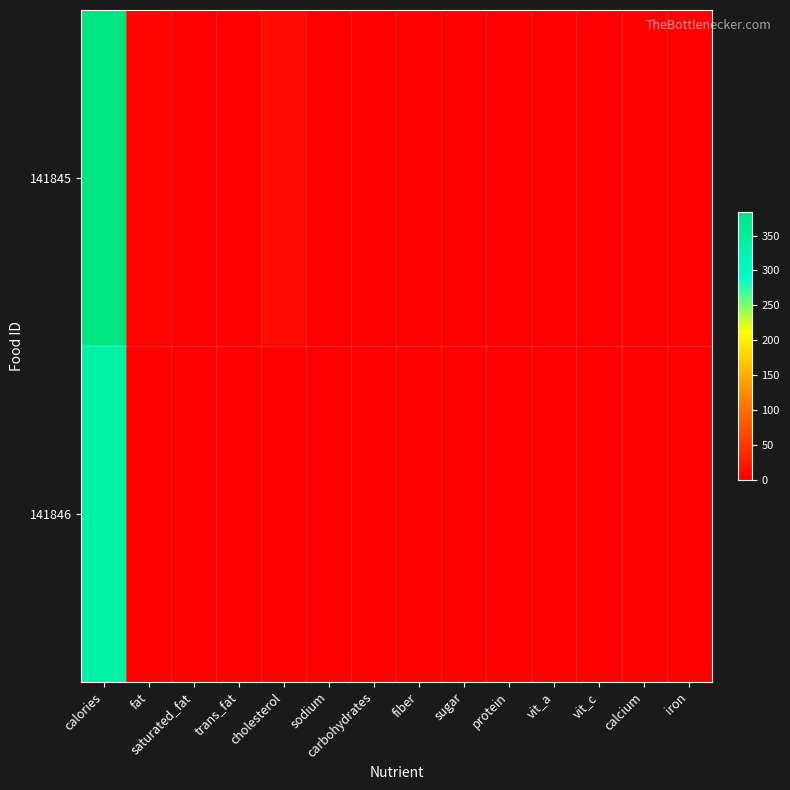

What is the spread (max minus min) of values at cholesterol?

10.0